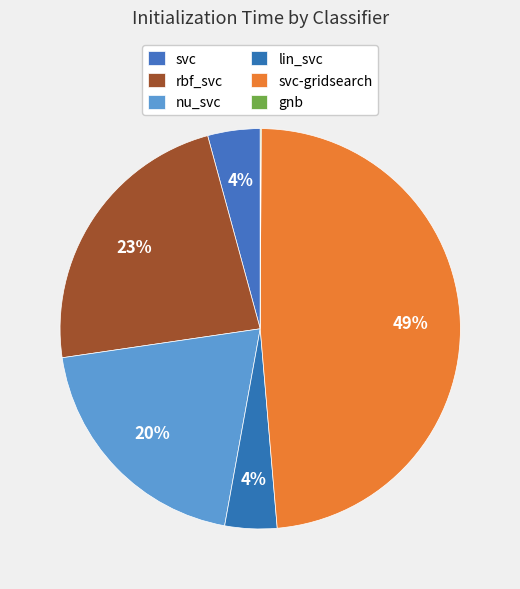

How many slices are in this pie chart?

6